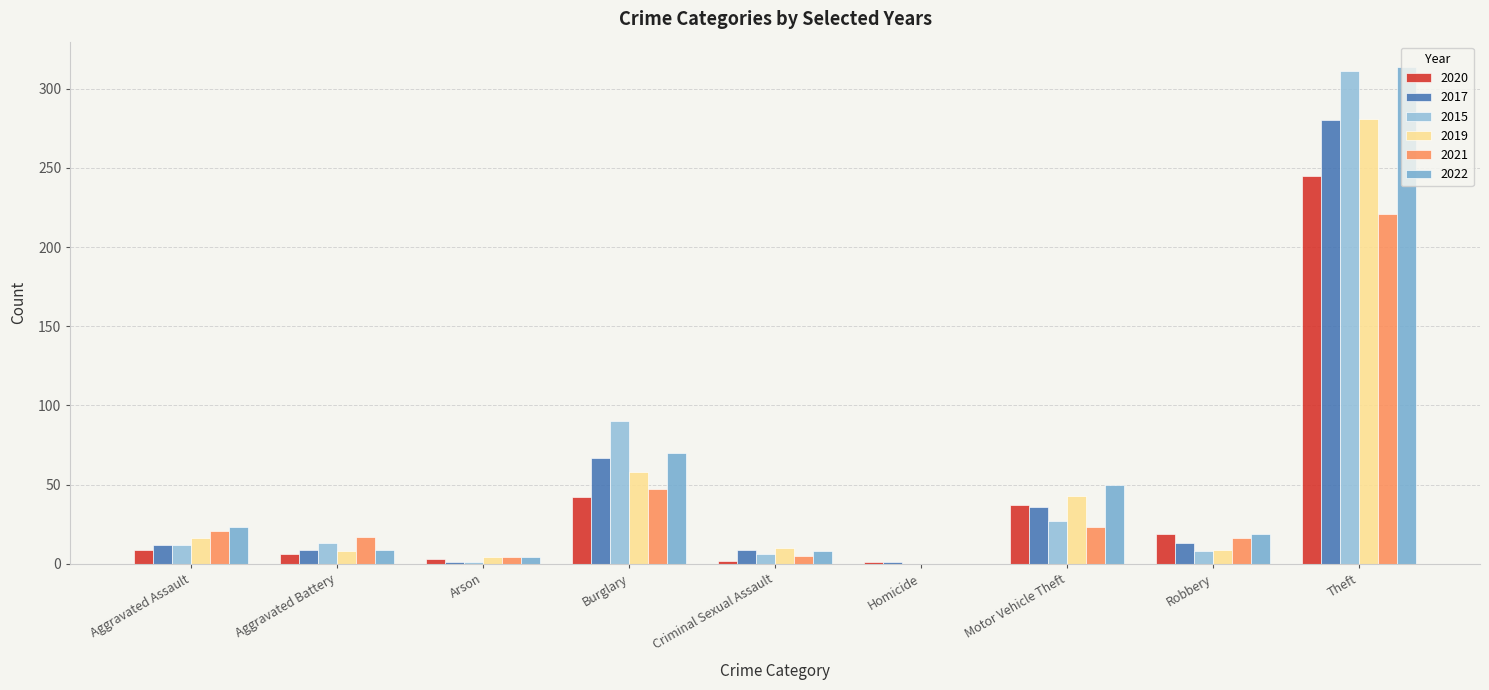

How many groups of bars are there?

9